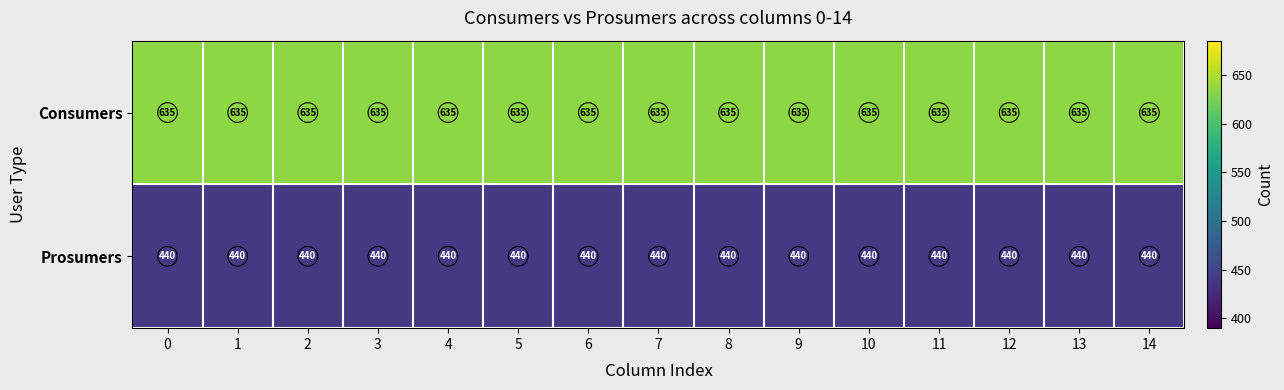

Is it true that Consumers equals 635 at 7?

True